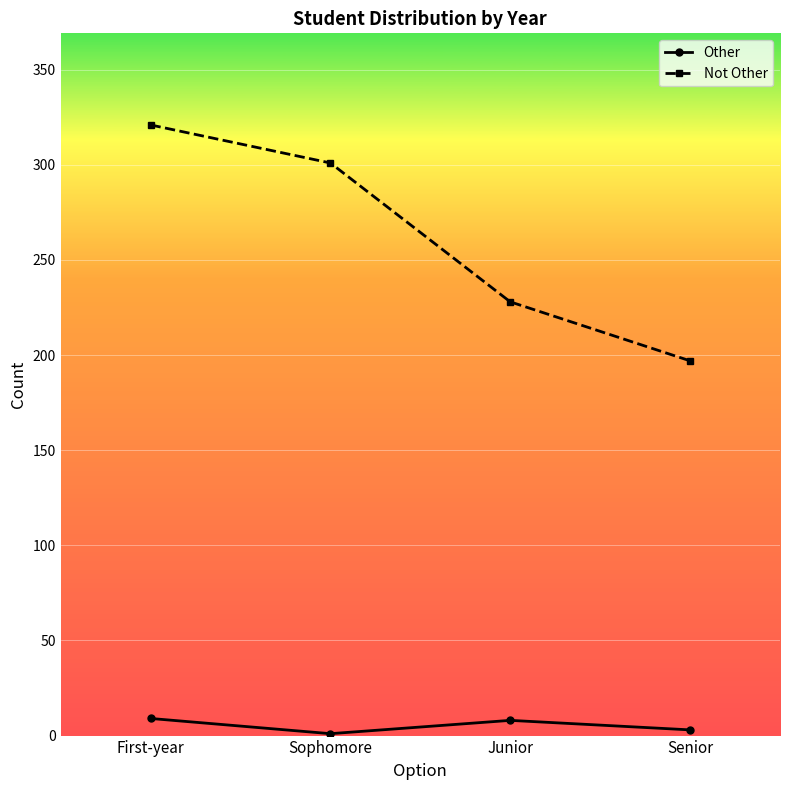

Which series changed the most between Sophomore and Senior?

Not Other